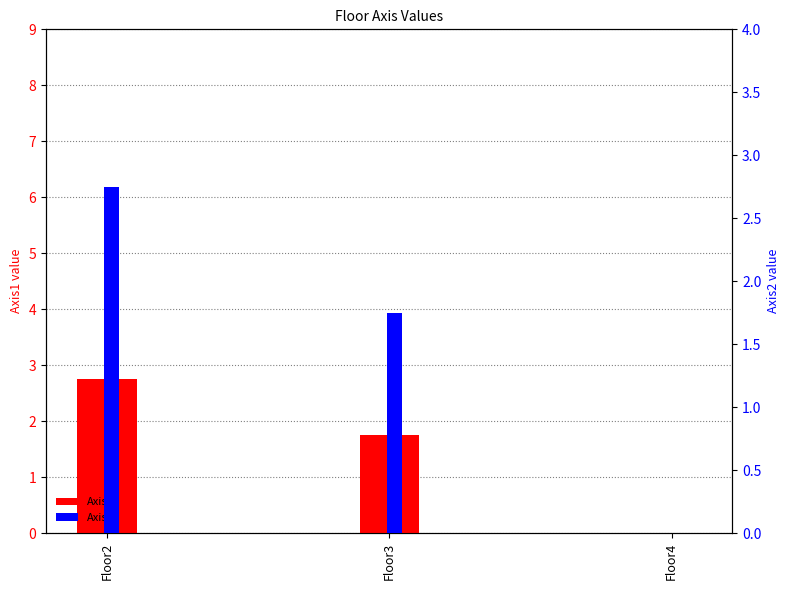

Is it true that Axis1 equals 0.0 at Floor4?

True